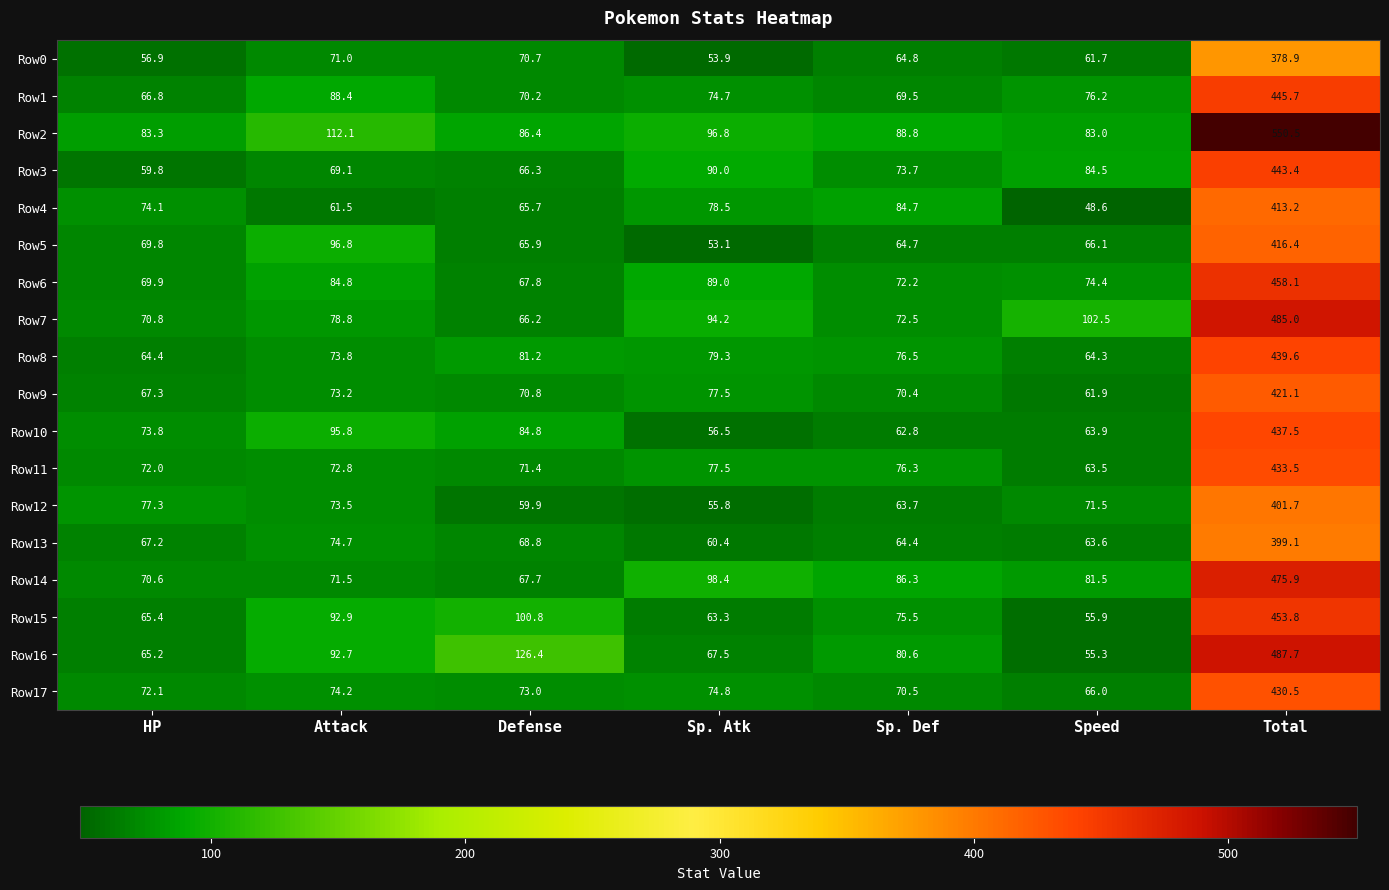

What is the smallest value displayed?

48.6